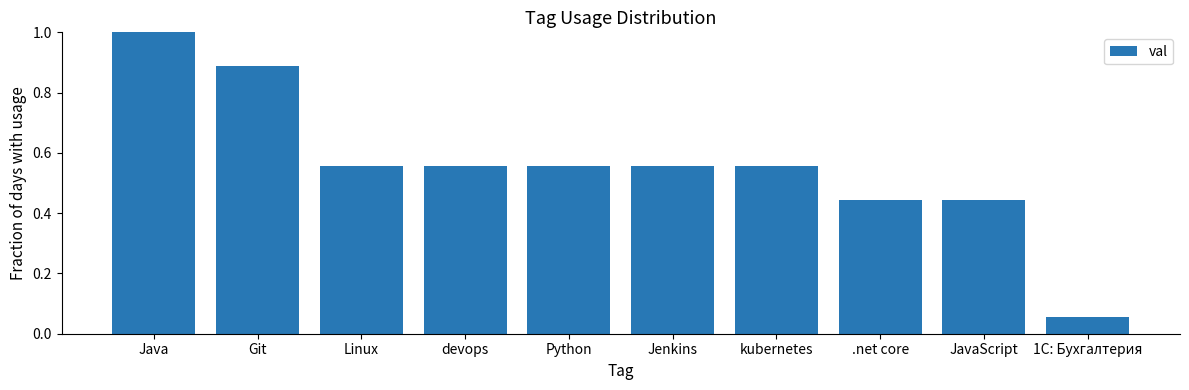

Which category has the lowest value across all series?

1С: Бухгалтерия